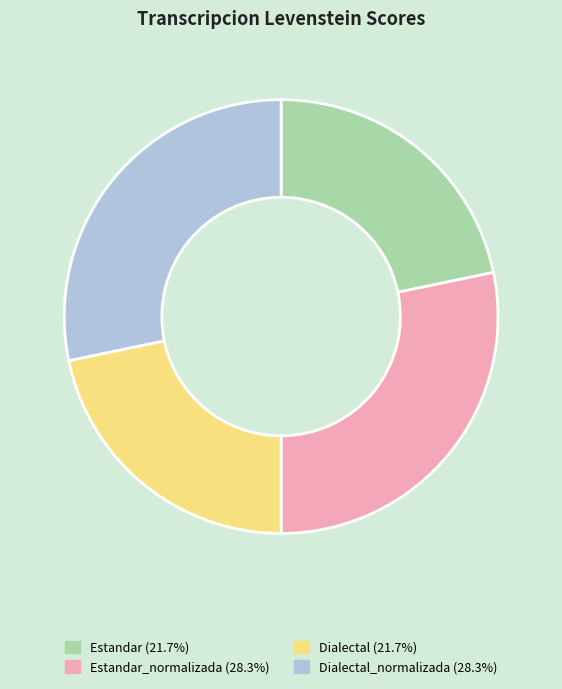

Is there a majority slice in this chart?

No